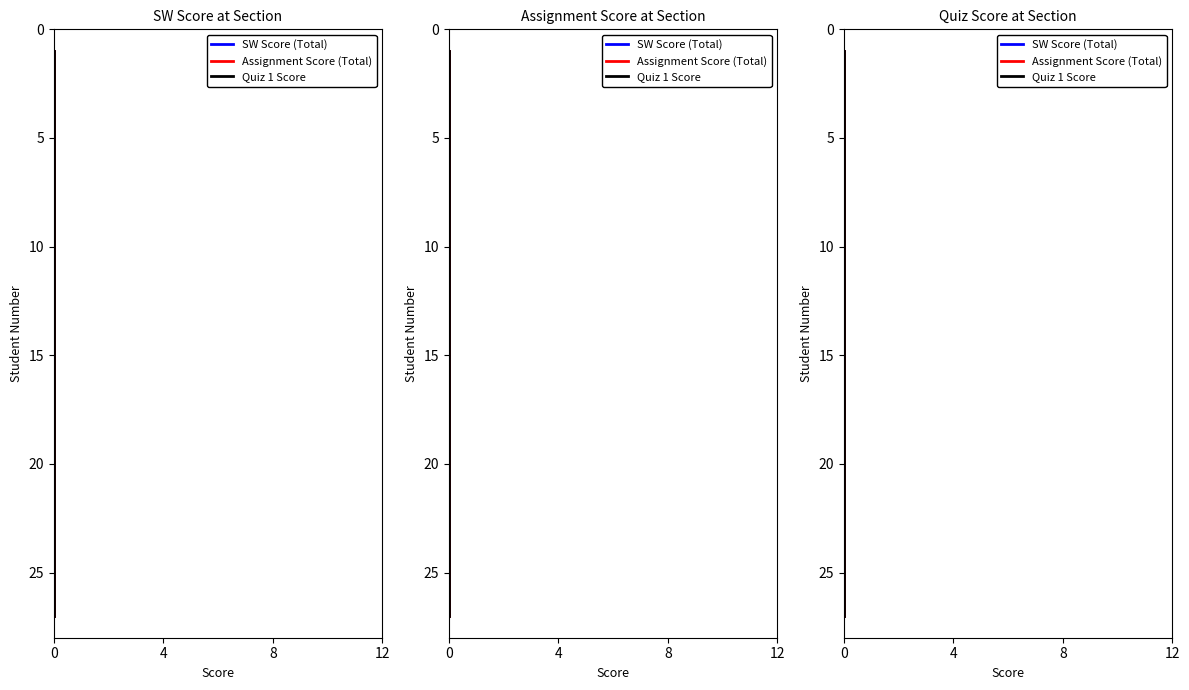

Is it true that Assignment Score (Total) equals 25 at 0?

False